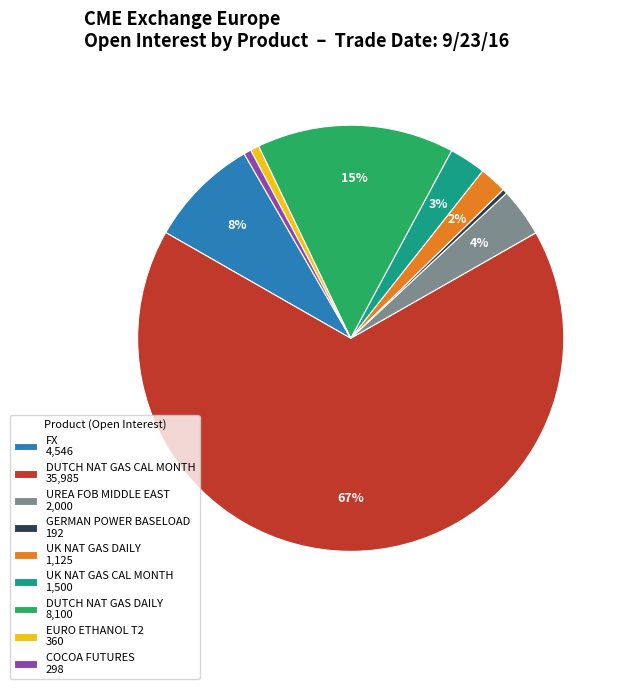

Which has a higher value, DUTCH NAT GAS DAILY 8,100 or UREA FOB MIDDLE EAST 2,000?

DUTCH NAT GAS DAILY 8,100